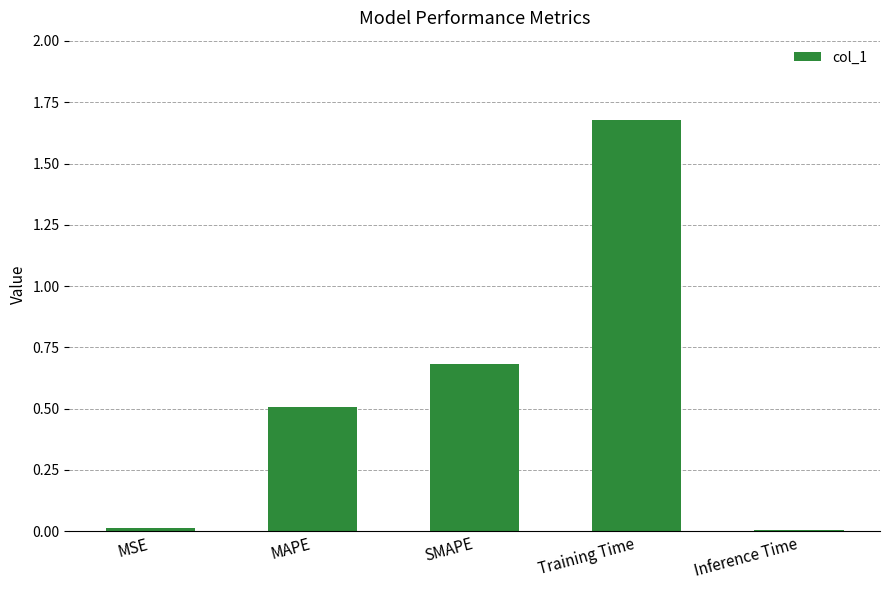

What is the label of the 4th bar from the left?

Training Time